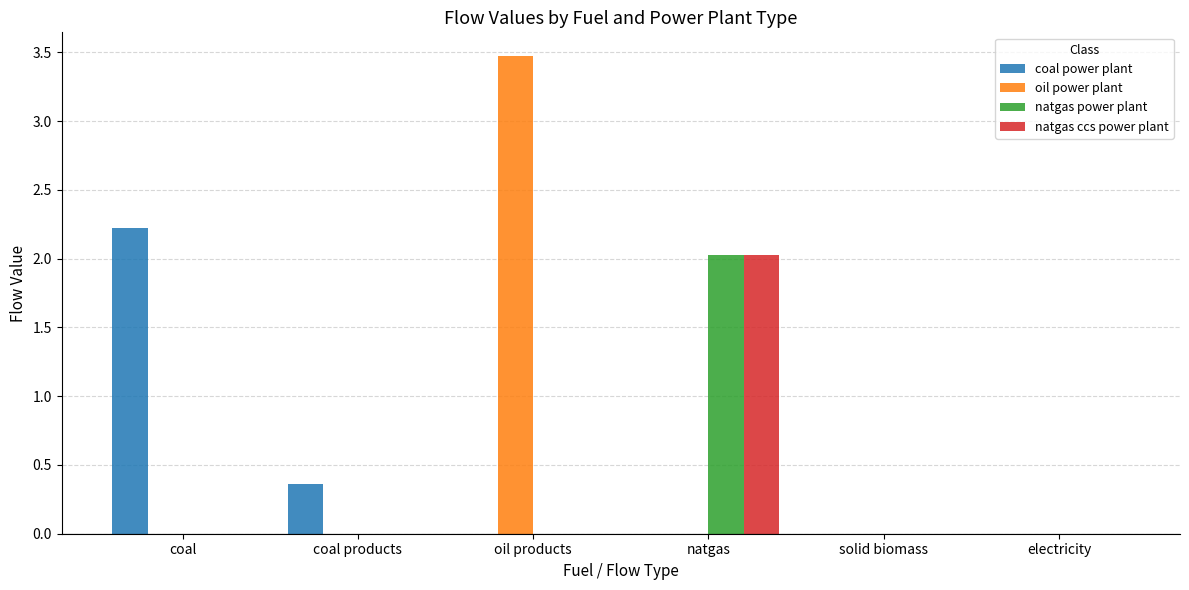

The oil power plant series shows -1.1 at natgas. True or false?

False